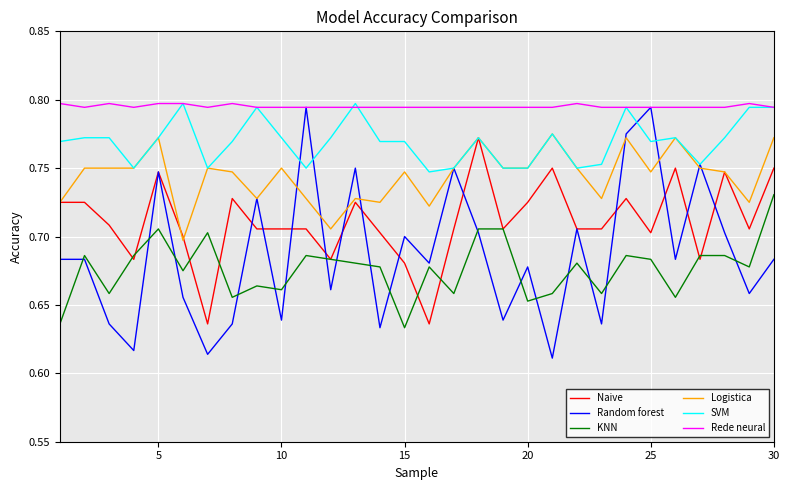

Which series has the largest total across all categories?

Rede neural